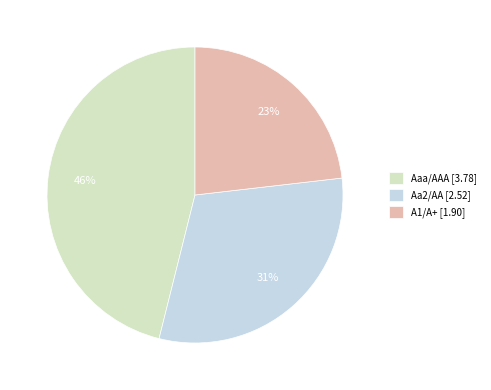

True or false: A1/A+ accounts for 4% of the total.

False